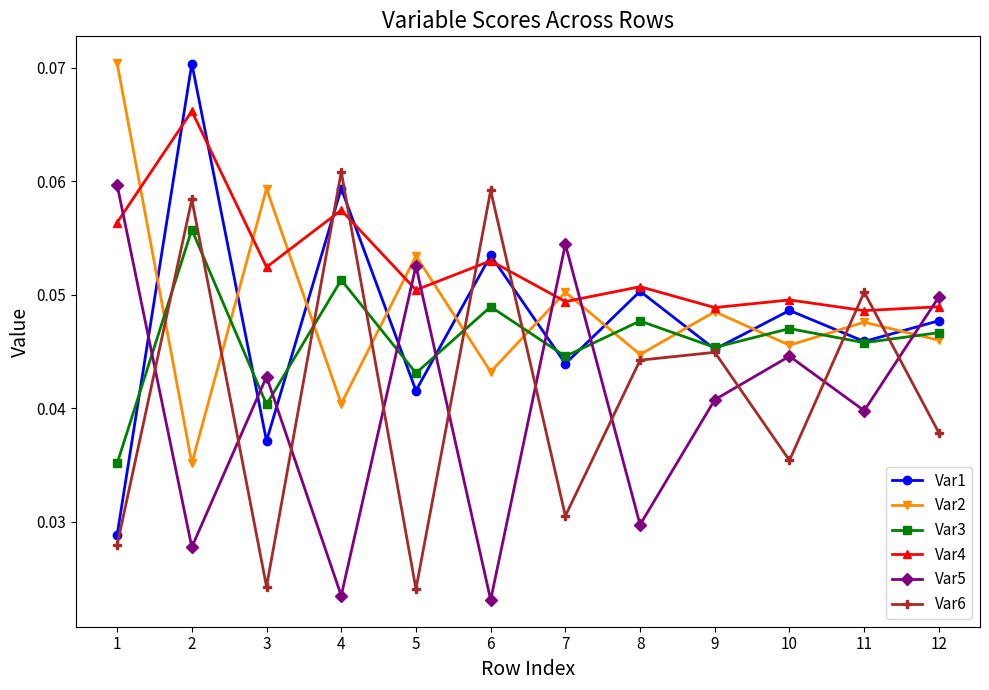

The Var1 series shows 0.1 at 9. True or false?

False